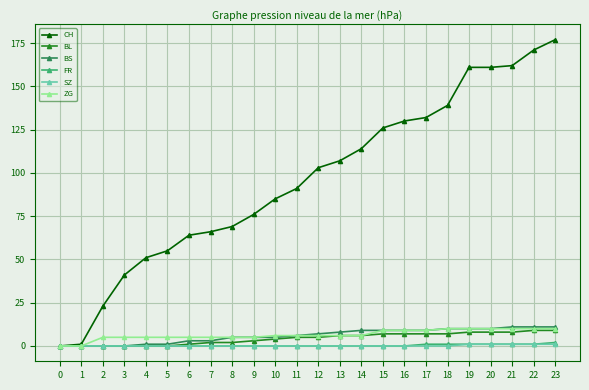

Reading left to right, what are all the values shown in this chart?

CH: 0=0	1=1	2=23	3=41	4=51	5=55	6=64	7=66	8=69	9=76	10=85	11=91	12=103	13=107	14=114	15=126	16=130	17=132	18=139	19=161	20=161	21=162	22=171	23=177
BL: 0=0	1=0	2=0	3=0	4=0	5=0	6=1	7=2	8=2	9=3	10=4	11=5	12=5	13=6	14=6	15=7	16=7	17=7	18=7	19=8	20=8	21=8	22=9	23=9
BS: 0=0	1=0	2=0	3=0	4=1	5=1	6=3	7=3	8=5	9=5	10=5	11=6	12=7	13=8	14=9	15=9	16=9	17=9	18=10	19=10	20=10	21=11	22=11	23=11
FR: 0=0	1=0	2=0	3=0	4=0	5=0	6=0	7=0	8=0	9=0	10=0	11=0	12=0	13=0	14=0	15=0	16=0	17=1	18=1	19=1	20=1	21=1	22=1	23=2
SZ: 0=0	1=0	2=0	3=0	4=0	5=0	6=0	7=0	8=0	9=0	10=0	11=0	12=0	13=0	14=0	15=0	16=0	17=0	18=0	19=1	20=1	21=1	22=1	23=1
ZG: 0=0	1=0	2=5	3=5	4=5	5=5	6=5	7=5	8=5	9=5	10=6	11=6	12=6	13=6	14=6	15=9	16=9	17=9	18=10	19=10	20=10	21=10	22=10	23=10